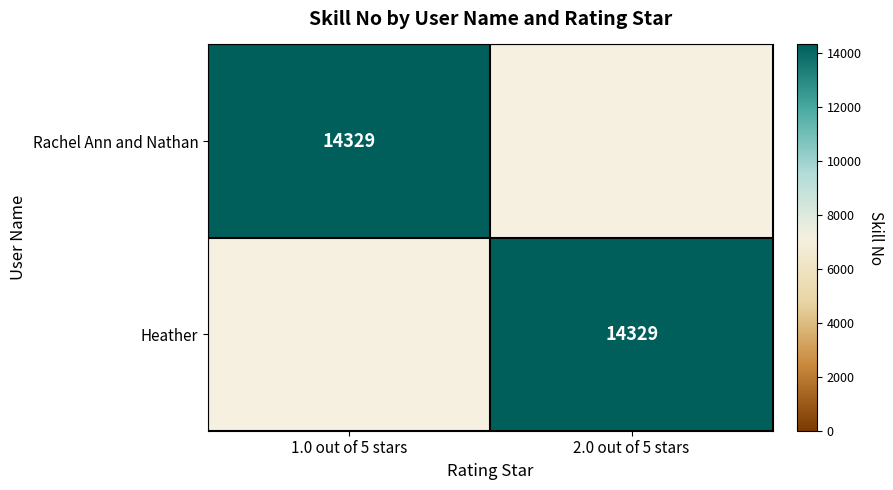

The value of Heather at 2.0 out of 5 stars is 23146. True or false?

False